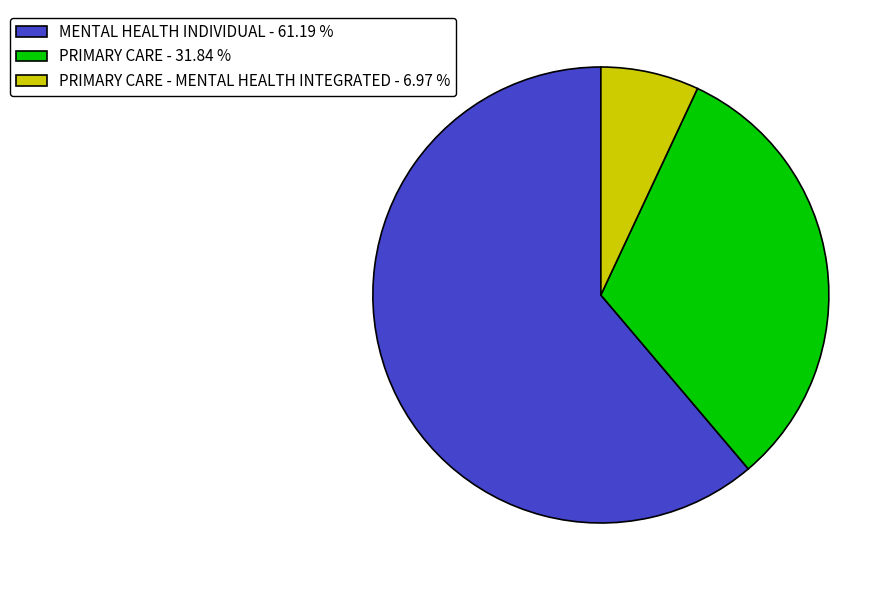

Rank the categories by value from lowest to highest.

PRIMARY CARE - MENTAL HEALTH INTEGRATED - 6.97 %, PRIMARY CARE - 31.84 %, MENTAL HEALTH INDIVIDUAL - 61.19 %